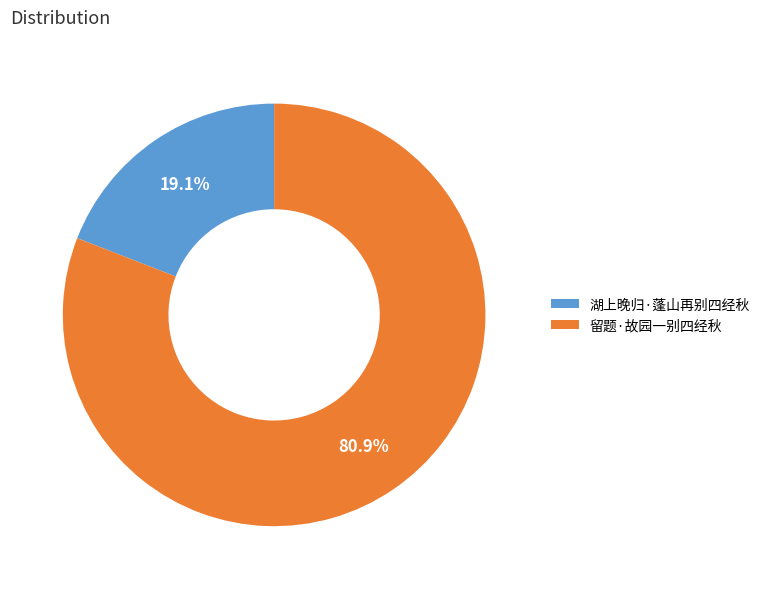

To the nearest percent, what portion does 留题·故园一别四经秋 represent?

81%